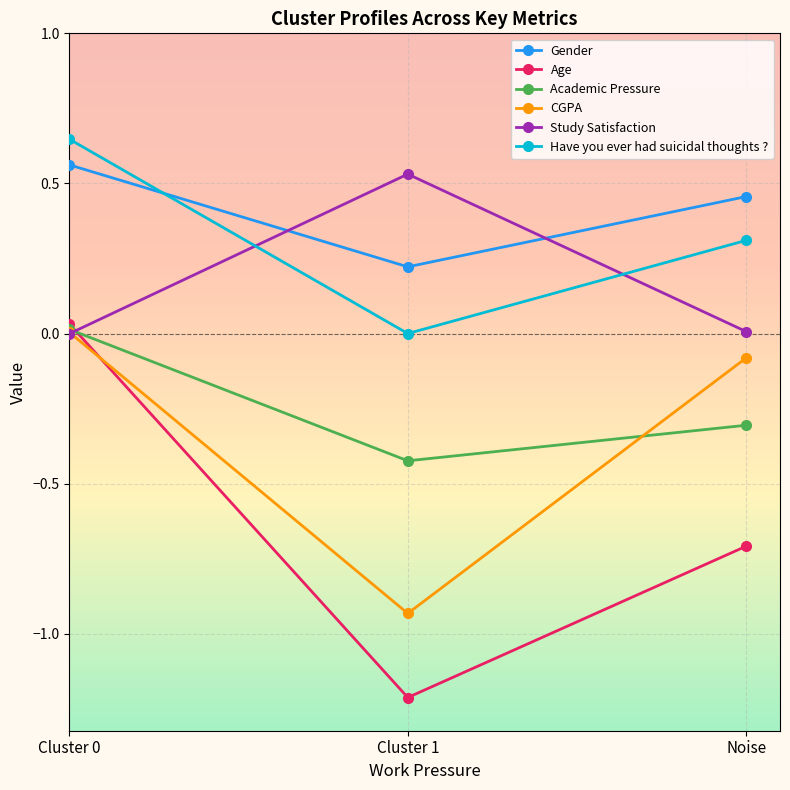

At Cluster 1, list the series in order from largest to smallest.

Study Satisfaction, Gender, Have you ever had suicidal thoughts ?, Academic Pressure, CGPA, Age